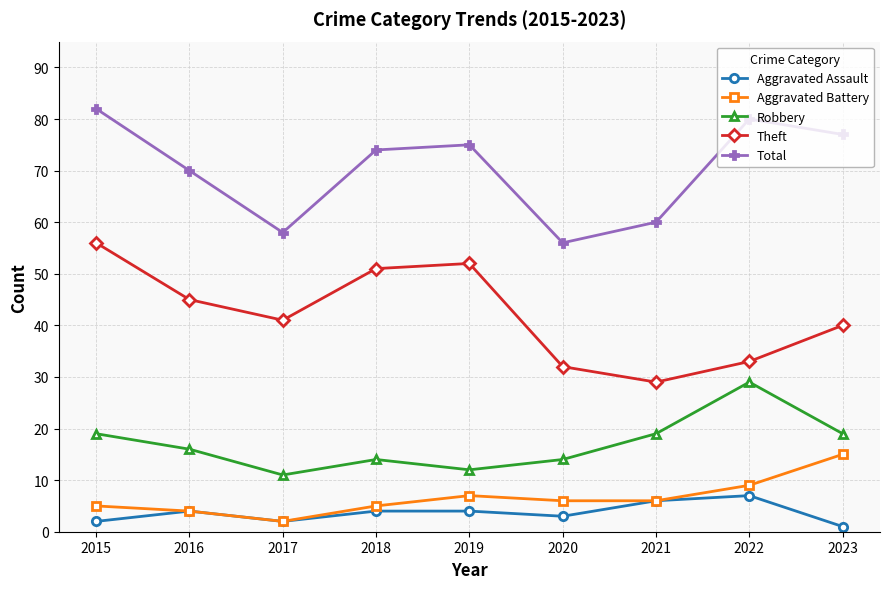

Rank the series by their maximum value, from lowest to highest.

Aggravated Assault, Aggravated Battery, Robbery, Theft, Total